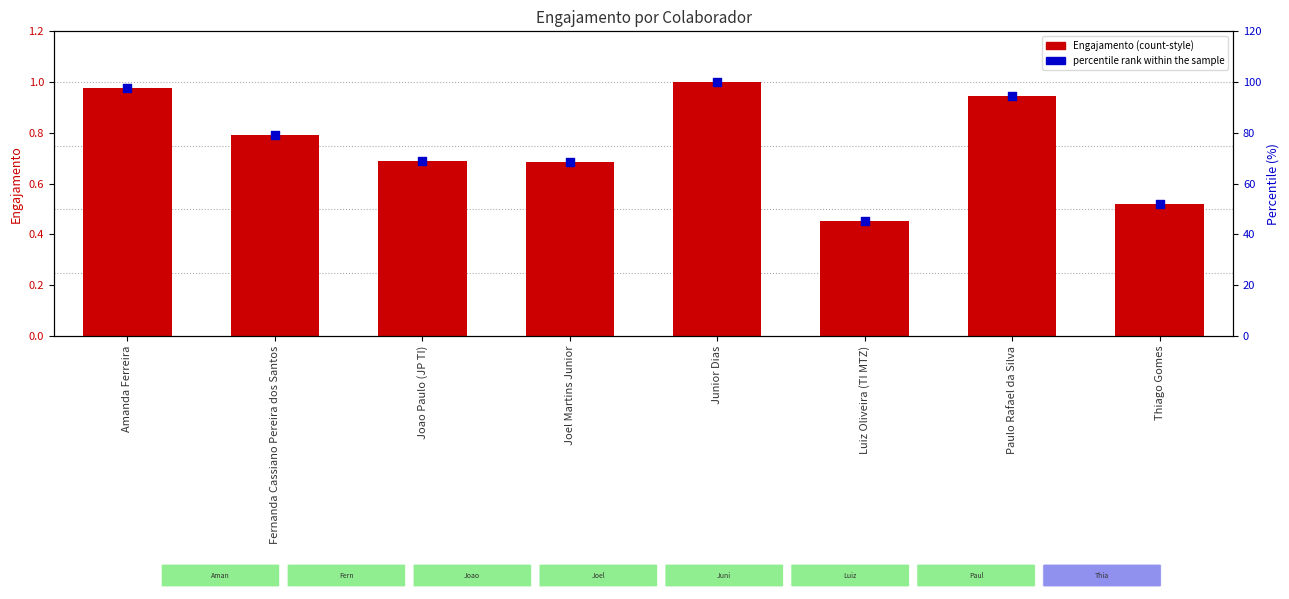

At how many categories does at least one series exceed 42?

8